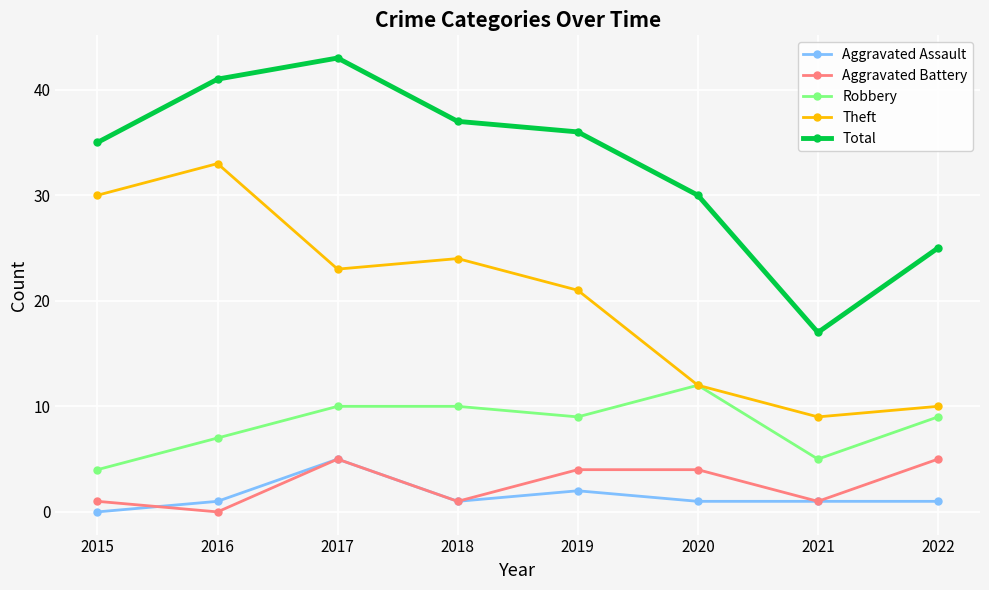

What value does the Theft series have at 2019, to the nearest 10?

20